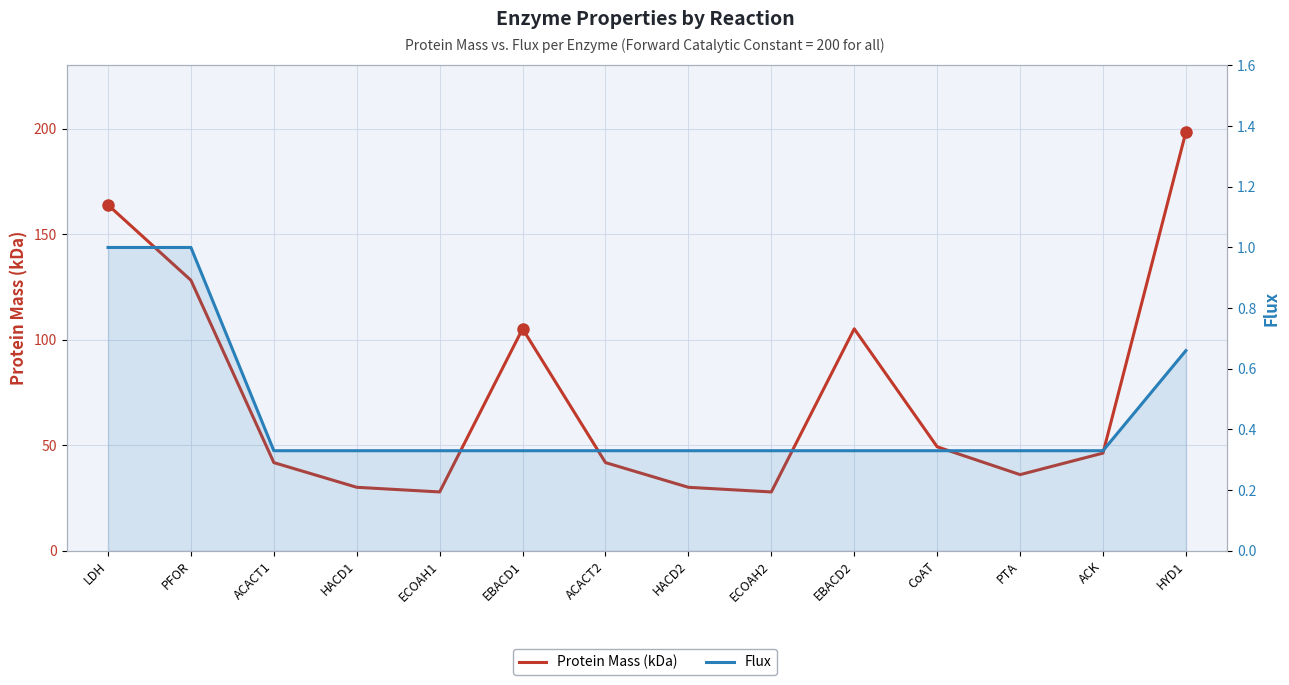

What is the difference between the maximum and minimum values in the Protein Mass (kDa) series?

170.6